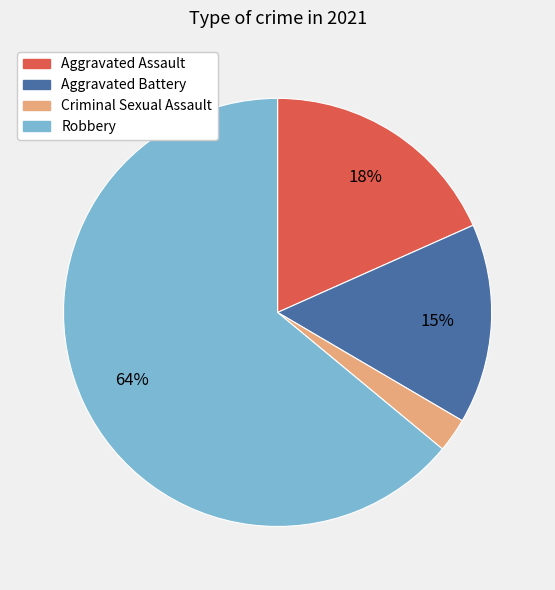

Does Robbery represent more than half of the total?

Yes